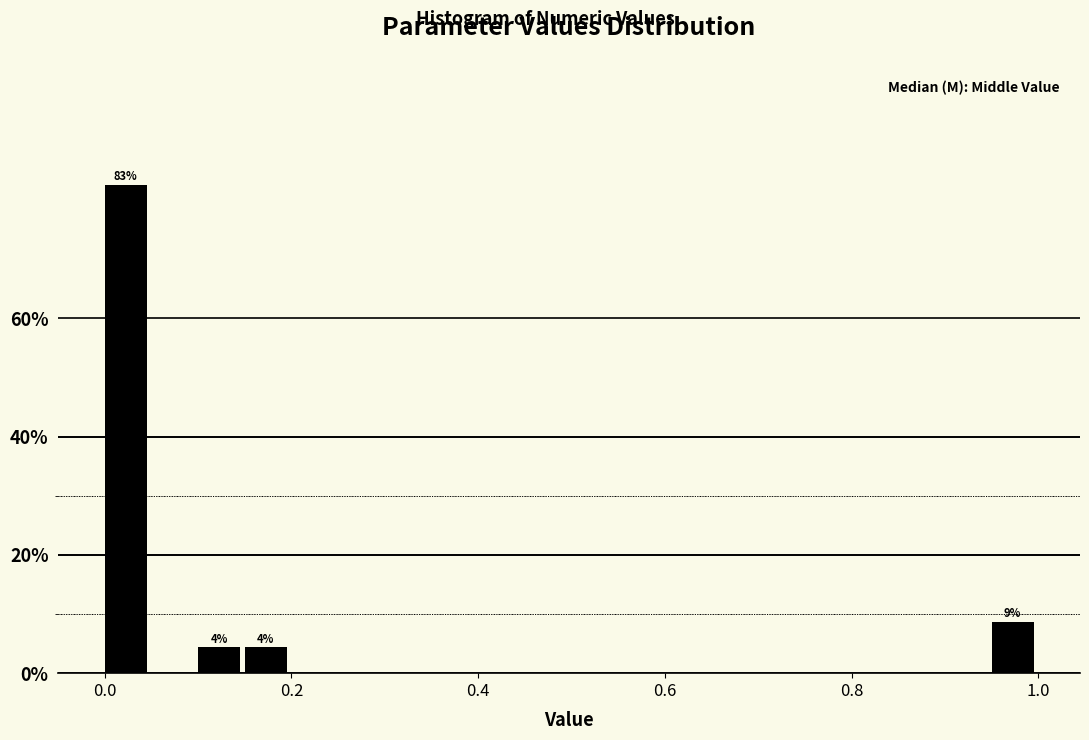

Read against the x-axis, roughly where is the centre of the tallest bar?

0.02